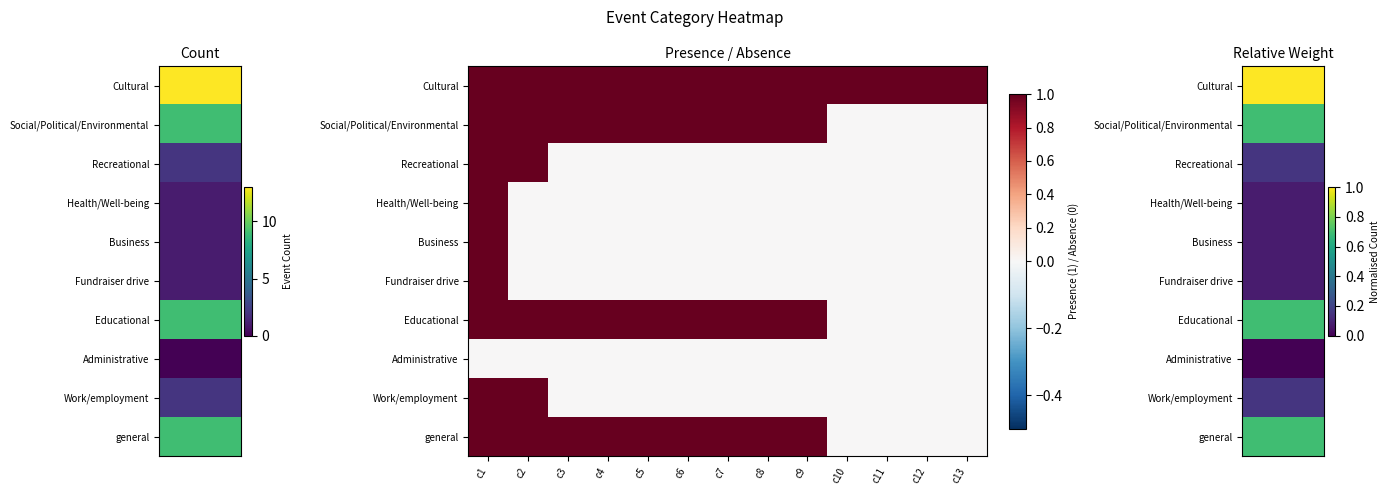

Between c11 and c4, which is larger?

c11